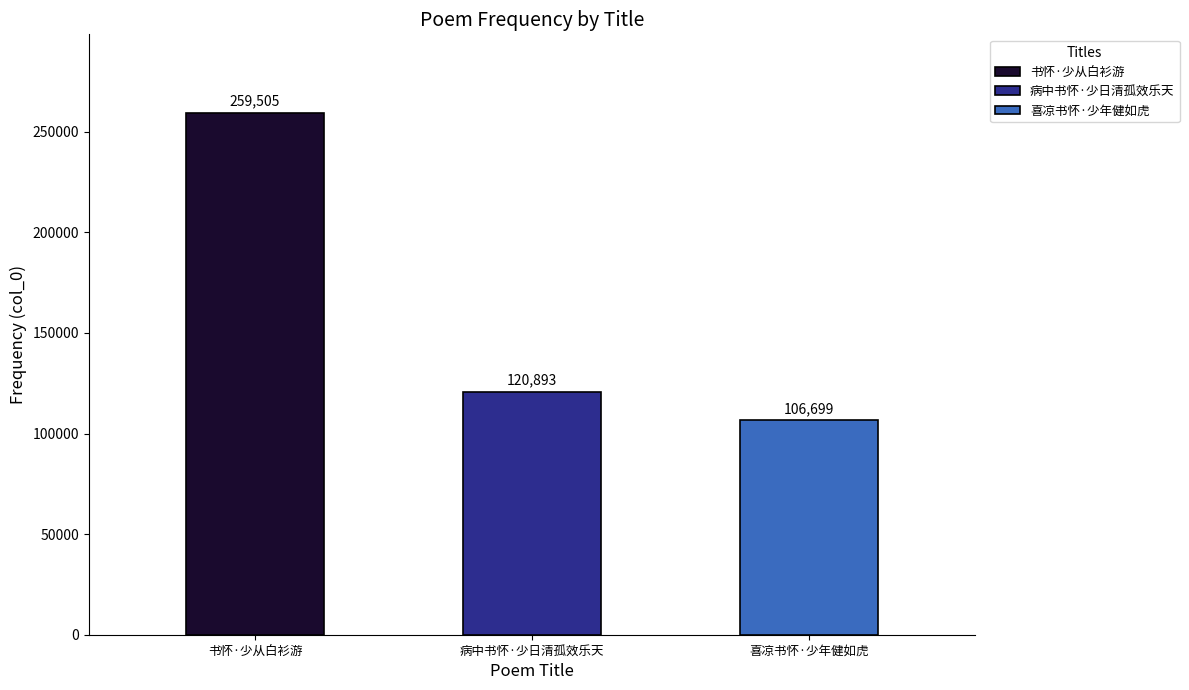

What is the minimum value shown in the chart?

106699